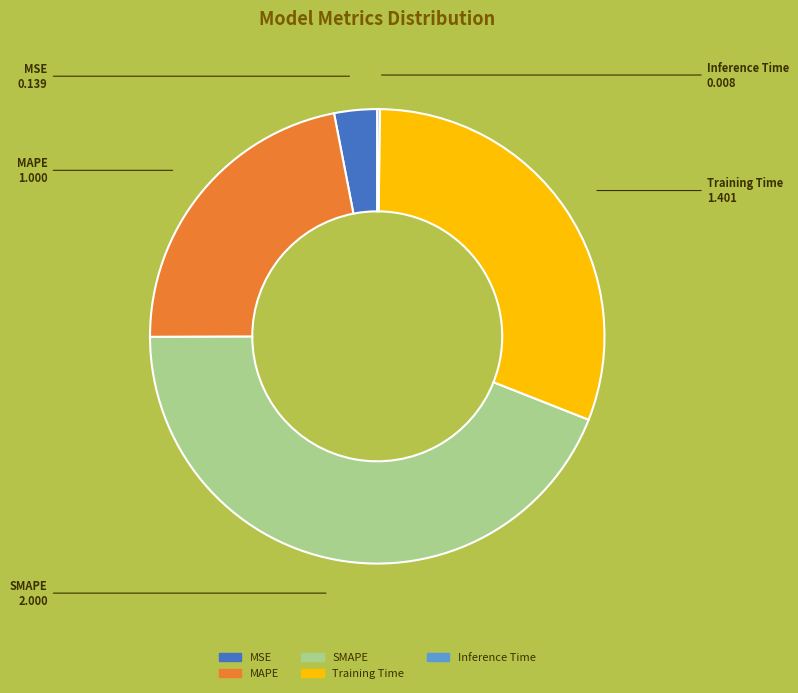

Combined, do Training Time and MAPE account for over 50%?

Yes